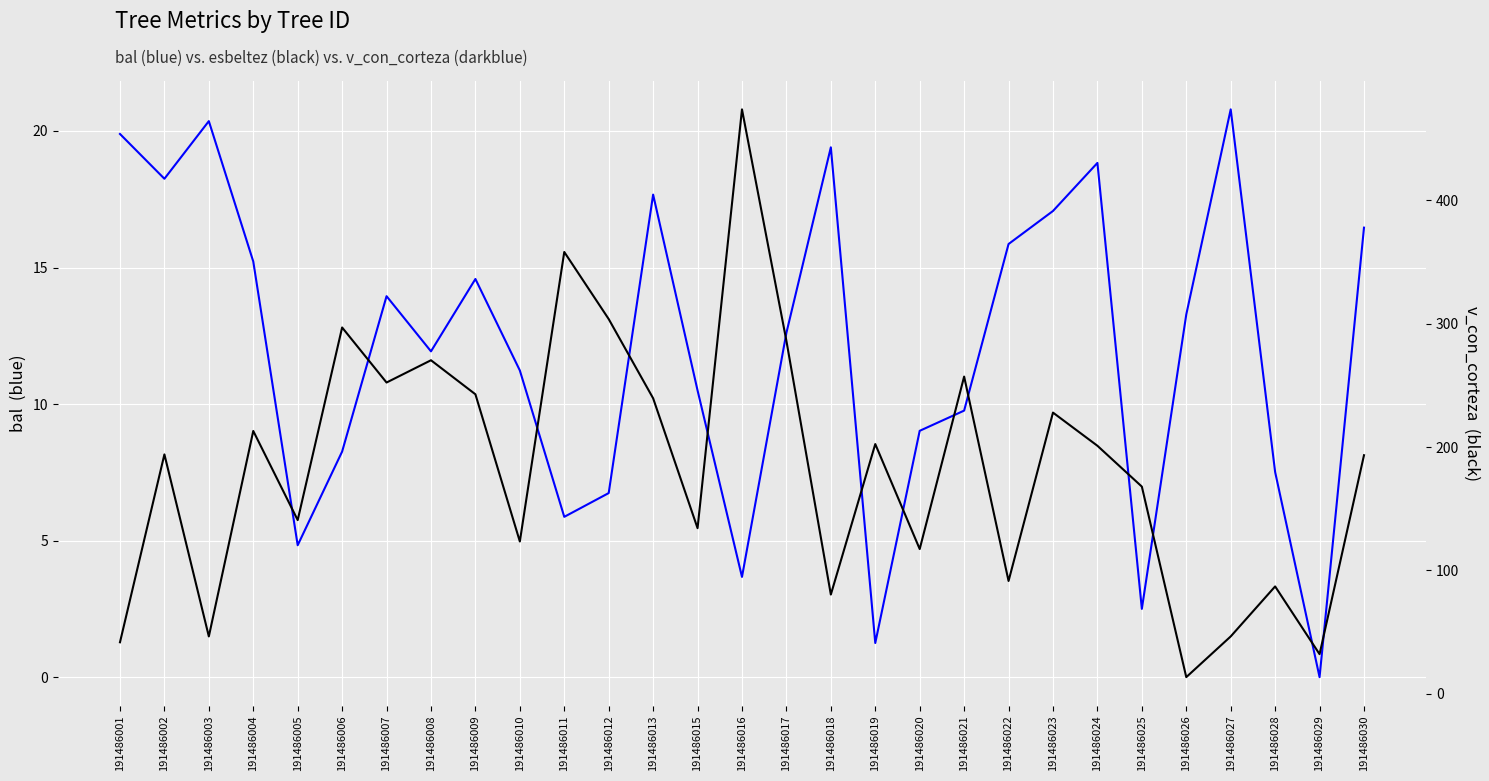

At which category does v_con_corteza reach its first local valley?

191486003